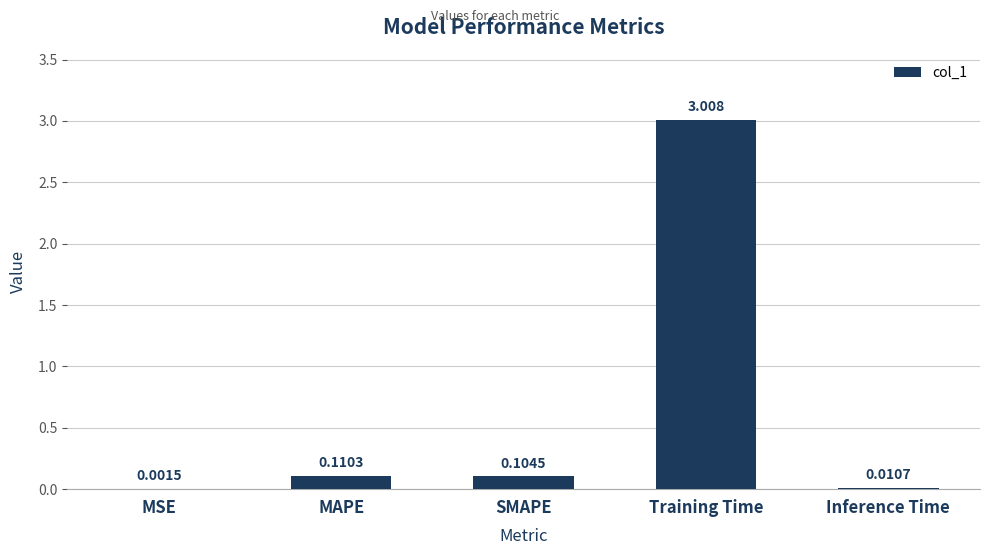

Which label corresponds to the largest value in the chart?

Training Time